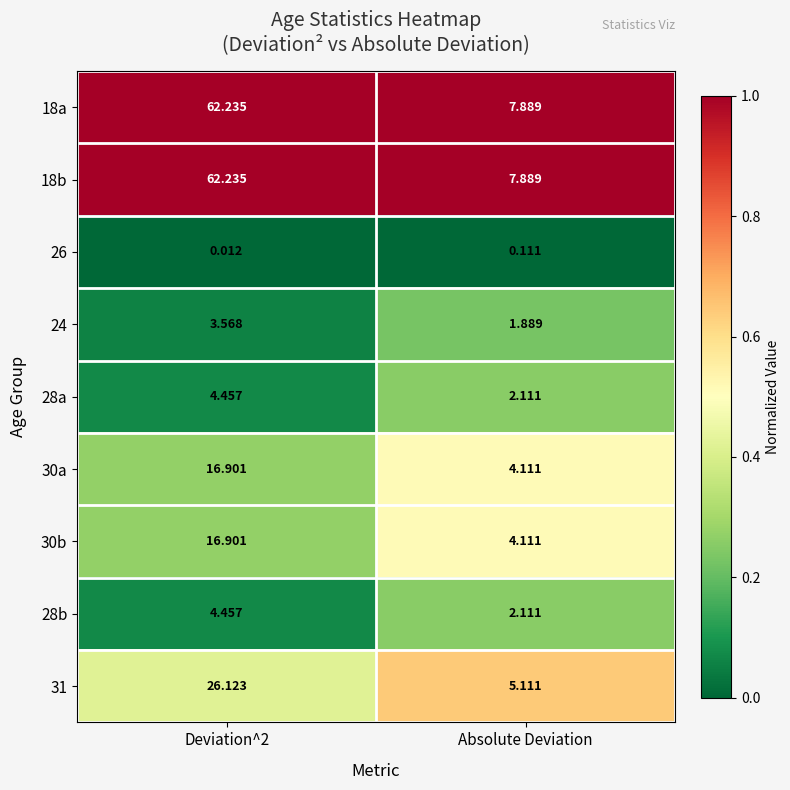

How many distinct data groups are displayed?

9